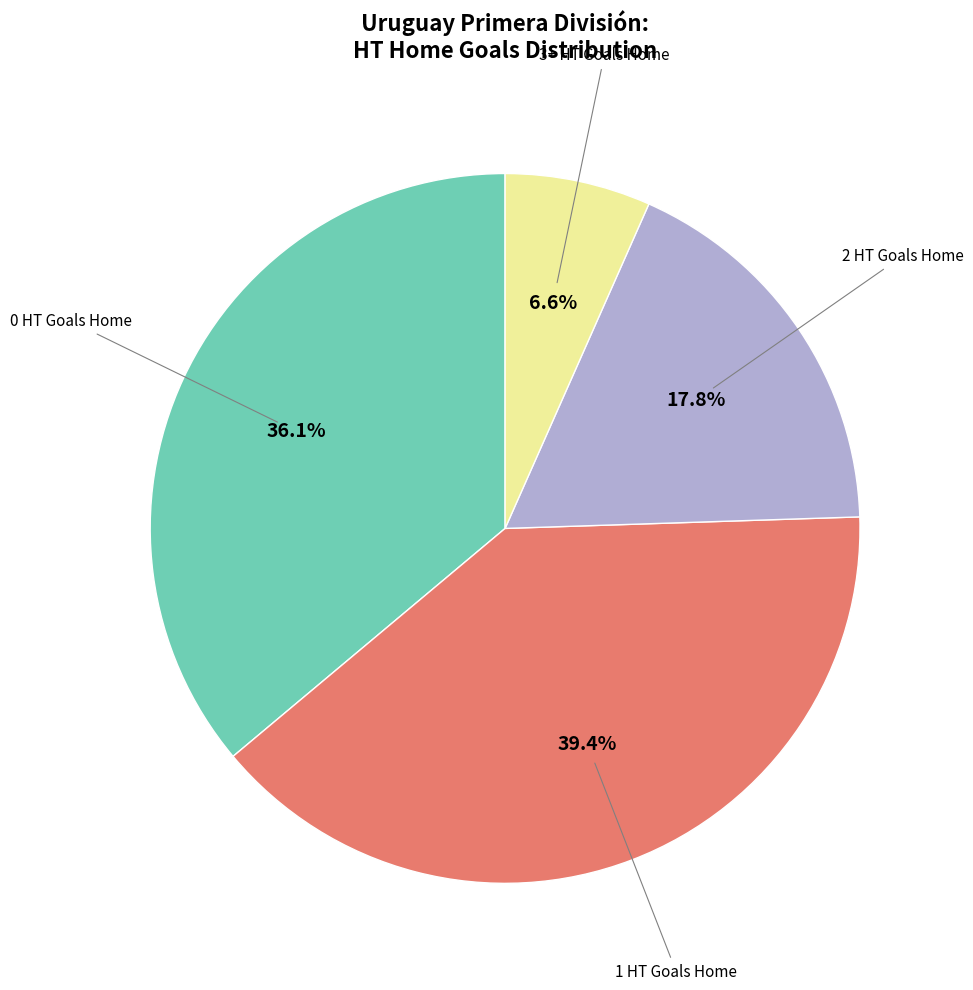

Is there any slice that represents more than half of the pie?

No